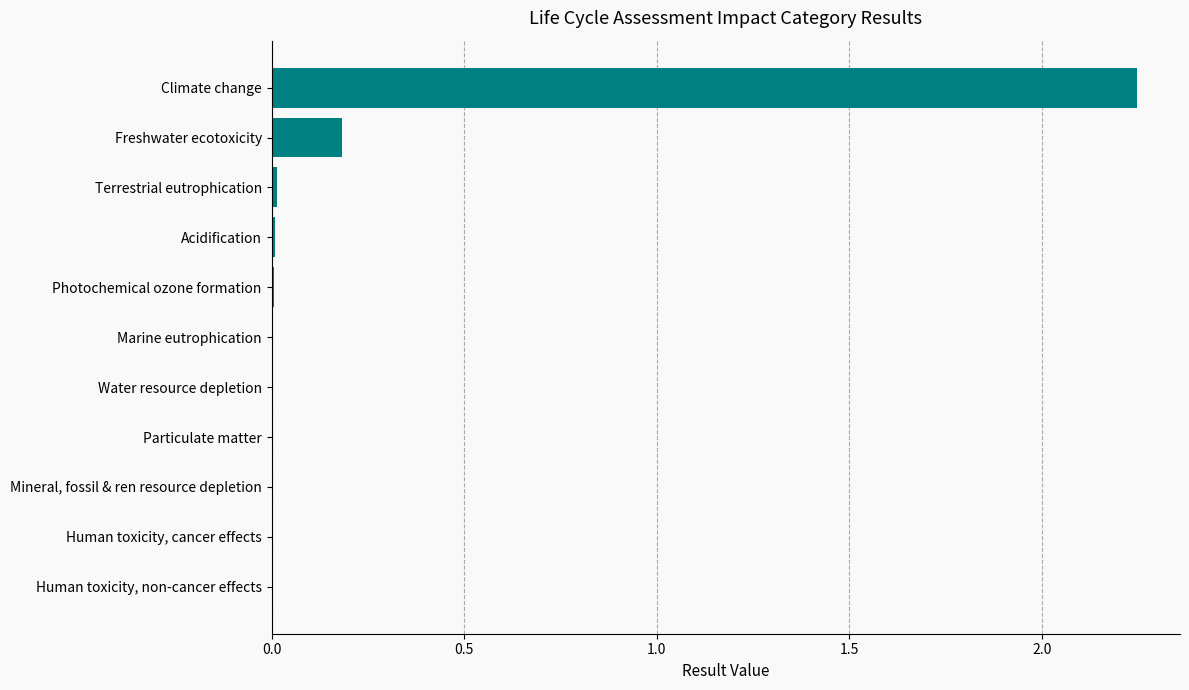

Between Mineral, fossil & ren resource depletion and Climate change, which is larger?

Climate change